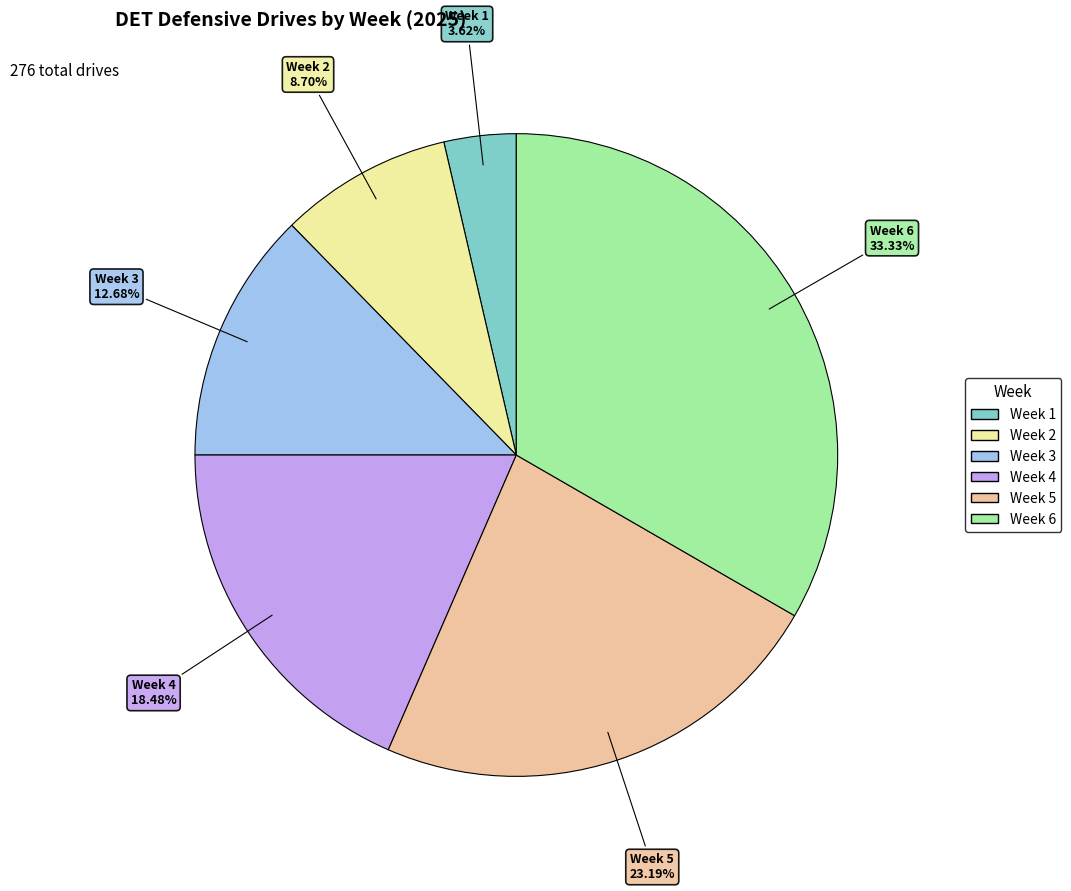

Which slice is the smallest?

Week 1